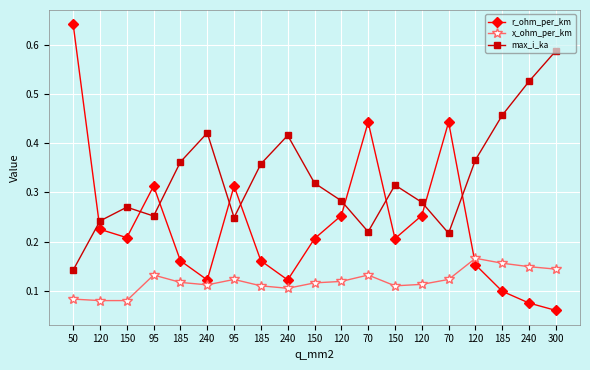

Is it true that r_ohm_per_km equals 0.1 at 185?

False